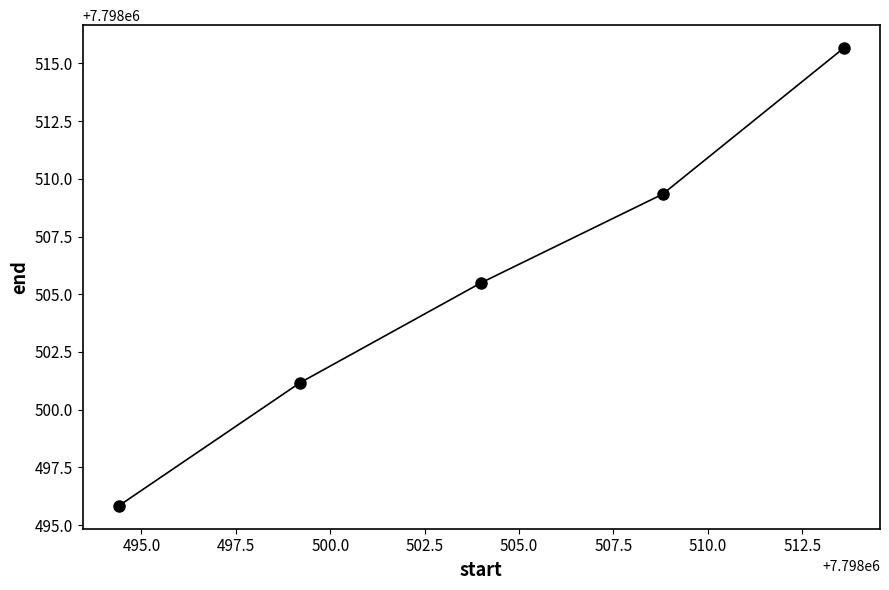

What is the value of the 2nd point from the left?

7798501.2